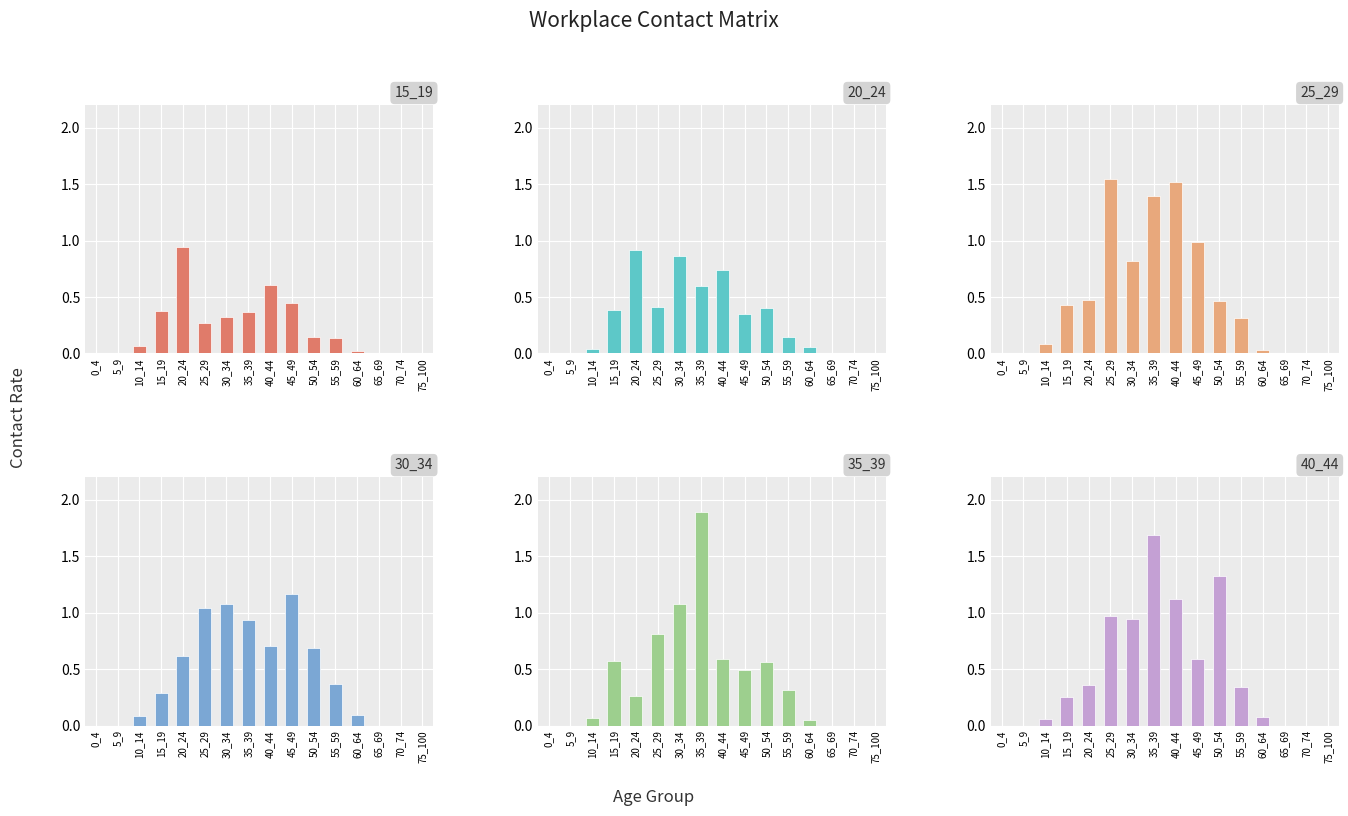

Which series has the largest range (max minus min)?

35_39